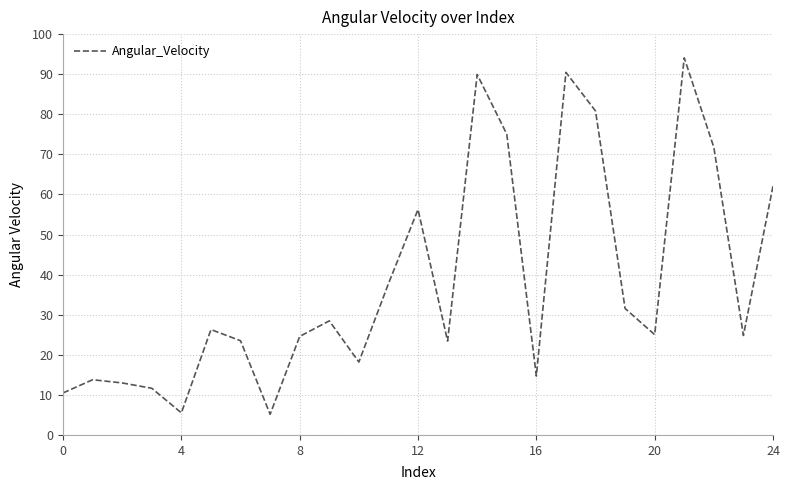

What is the greatest value displayed?

94.1